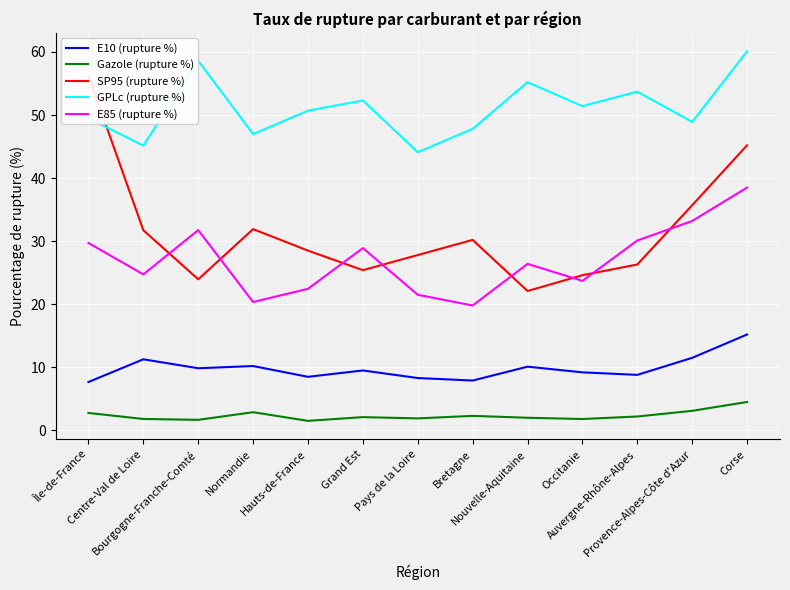

True or false: E10 (rupture %) has a value of 18.3 at Provence-Alpes-Côte d'Azur.

False